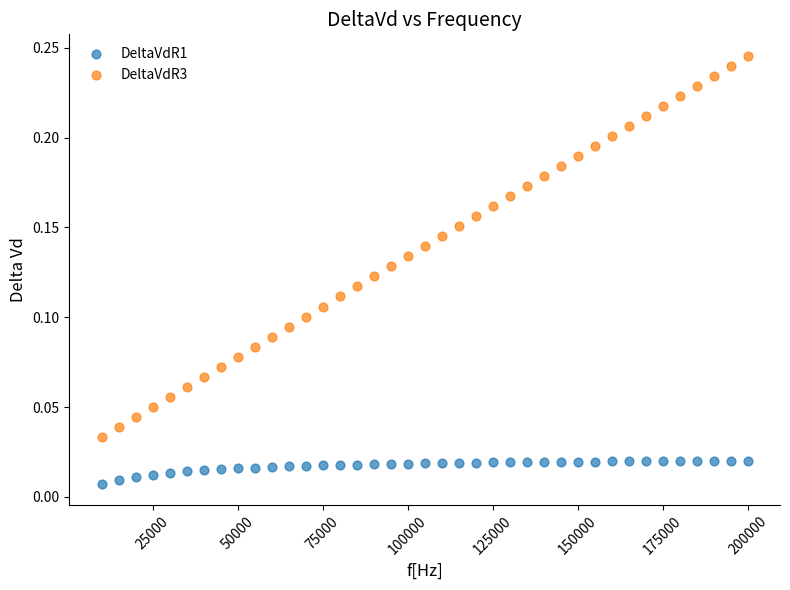

Which series has the widest spread of Y values?

DeltaVdR3